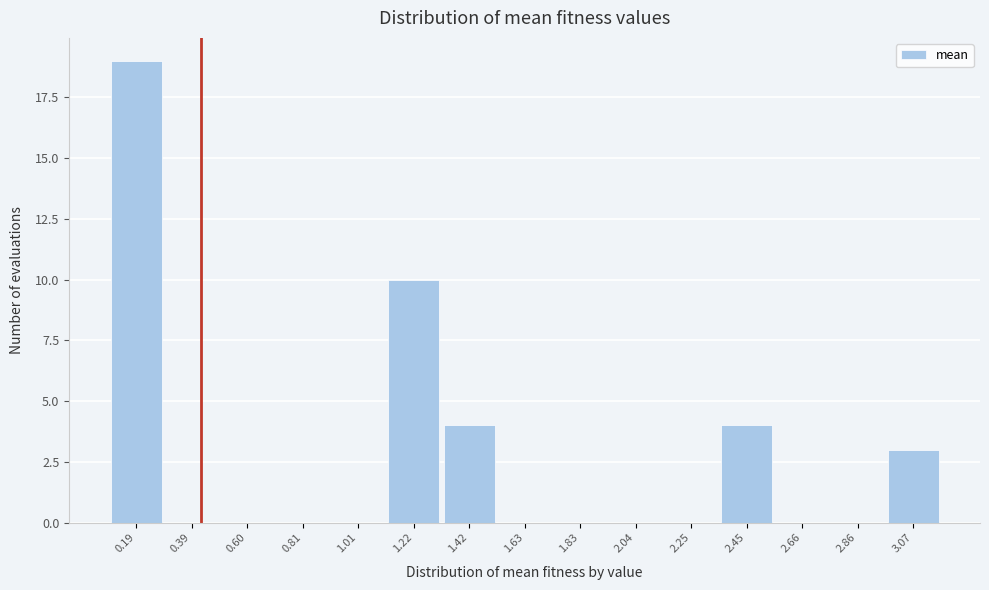

Reading right to left, extract all data points from this chart.

3.07=3	2.86=0	2.66=0	2.45=4	2.25=0	2.04=0	1.83=0	1.63=0	1.42=4	1.22=10	1.01=0	0.81=0	0.60=0	0.39=0	0.19=19